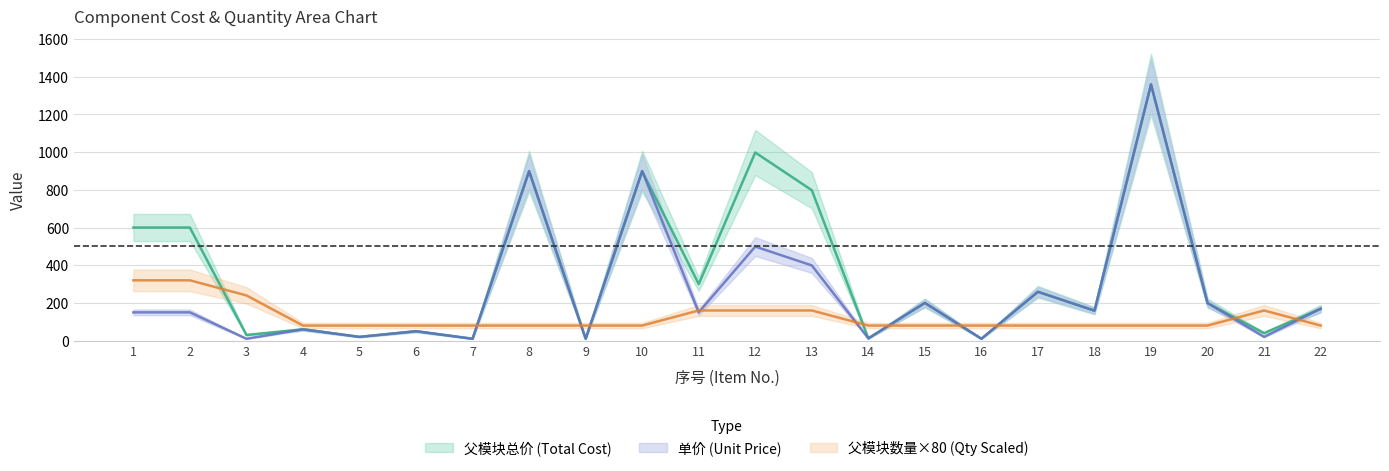

Reading right to left, transcribe all the data shown in this chart.

父模块总价: 169	40	199	1359	159	259	10	200	12	798	998	300	899	10	899	10	50	20	60	30	600	600
父模块数量: 80	160	80	80	80	80	80	80	80	160	160	160	80	80	80	80	80	80	80	240	320	320
单价: 169	20	199	1359	159	259	10	200	12	399	499	150	899	10	899	10	50	20	60	10	150	150